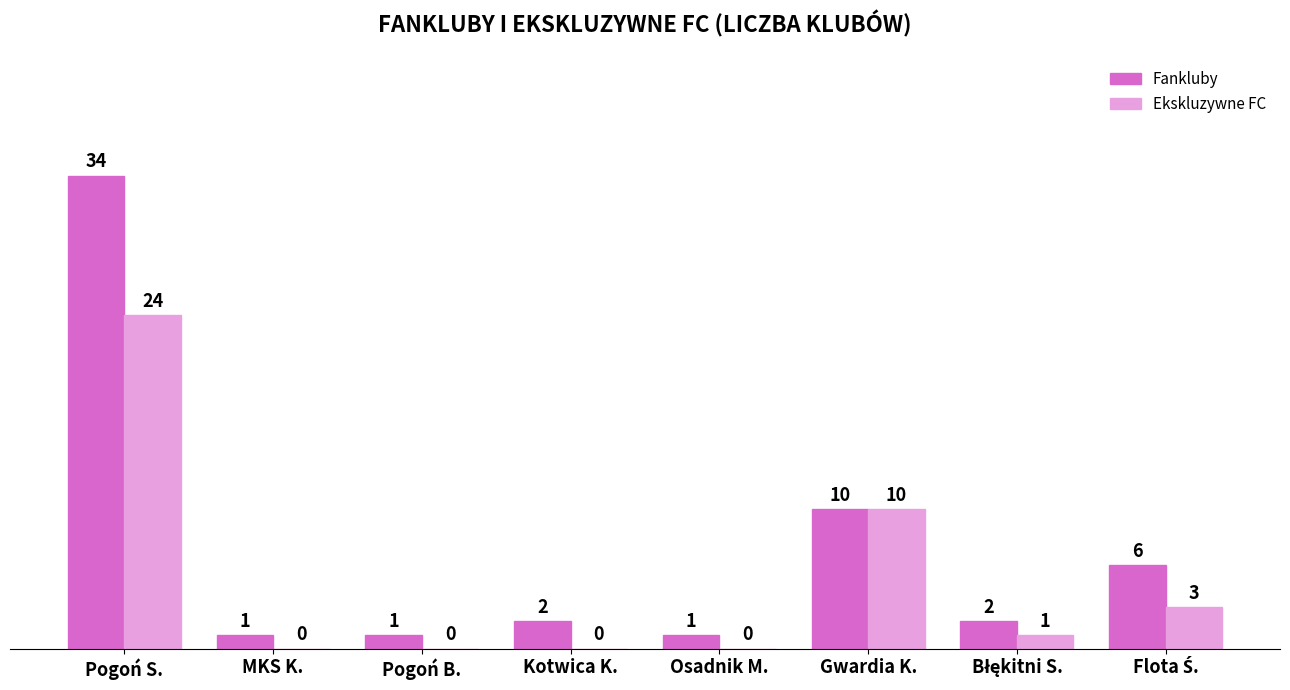

What is the sum of all Fankluby values?

57